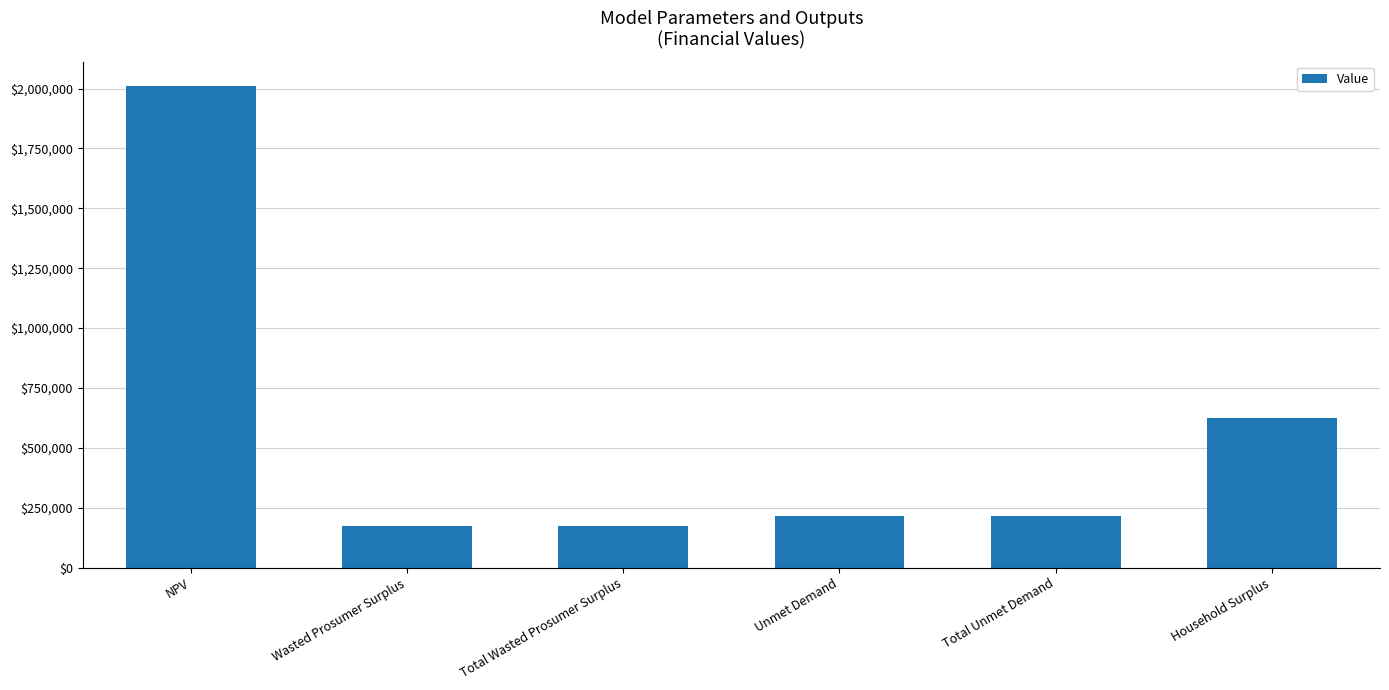

Count the number of values greater than 214704.

4